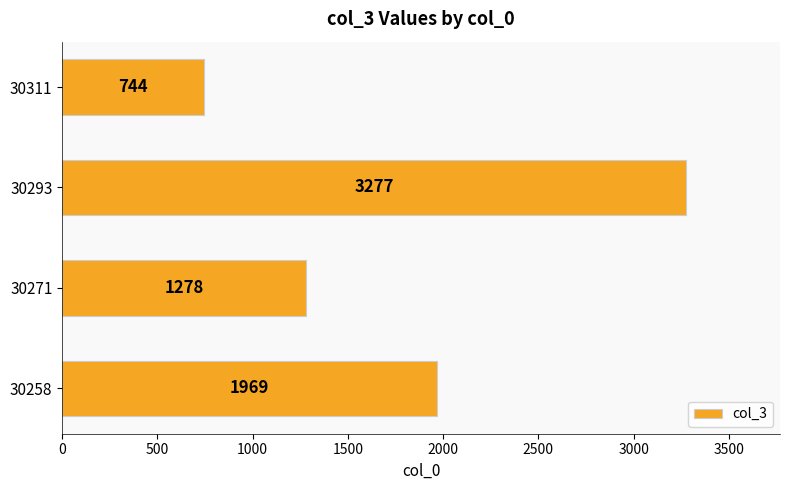

What is the maximum value shown in the chart?

3277